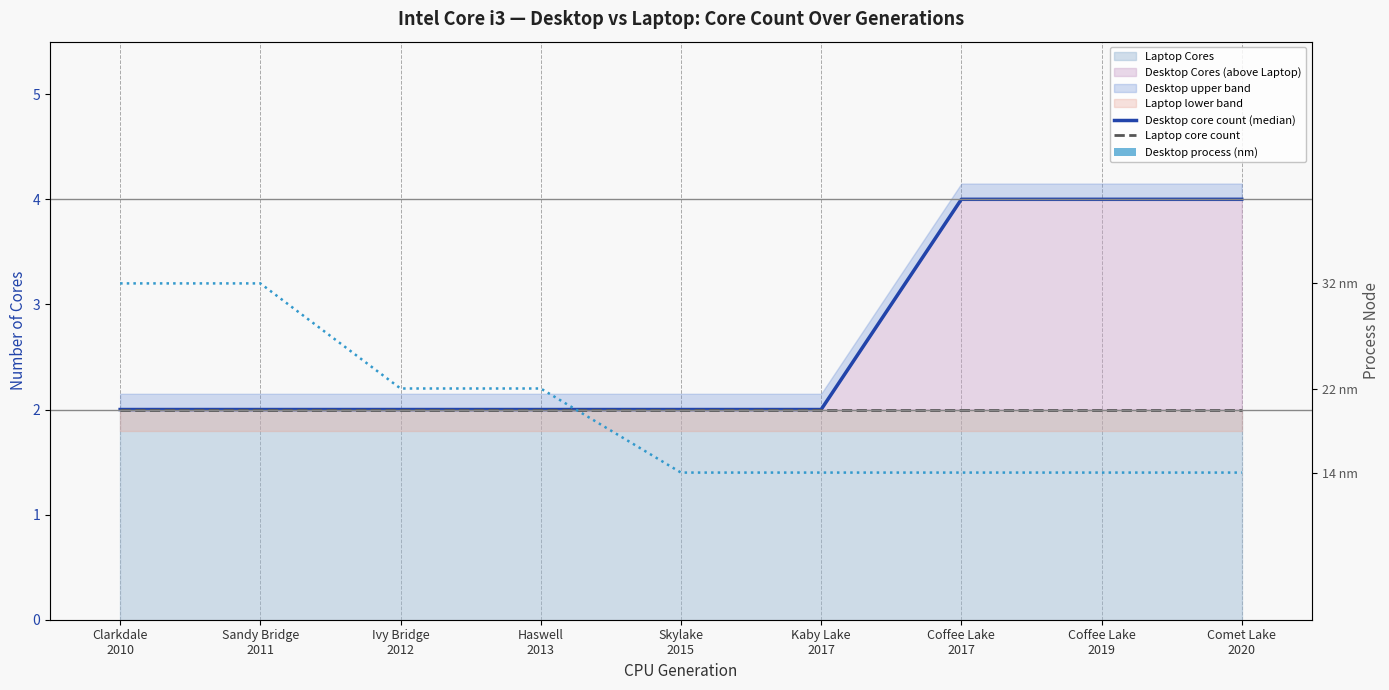

Reading left to right, list all the values displayed in this chart.

Desktop core count (median): 2	2	2	2	2	2	4	4	4
Laptop core count: 2	2	2	2	2	2	2	2	2
Desktop process (nm): 32	32	22	22	14	14	14	14	14